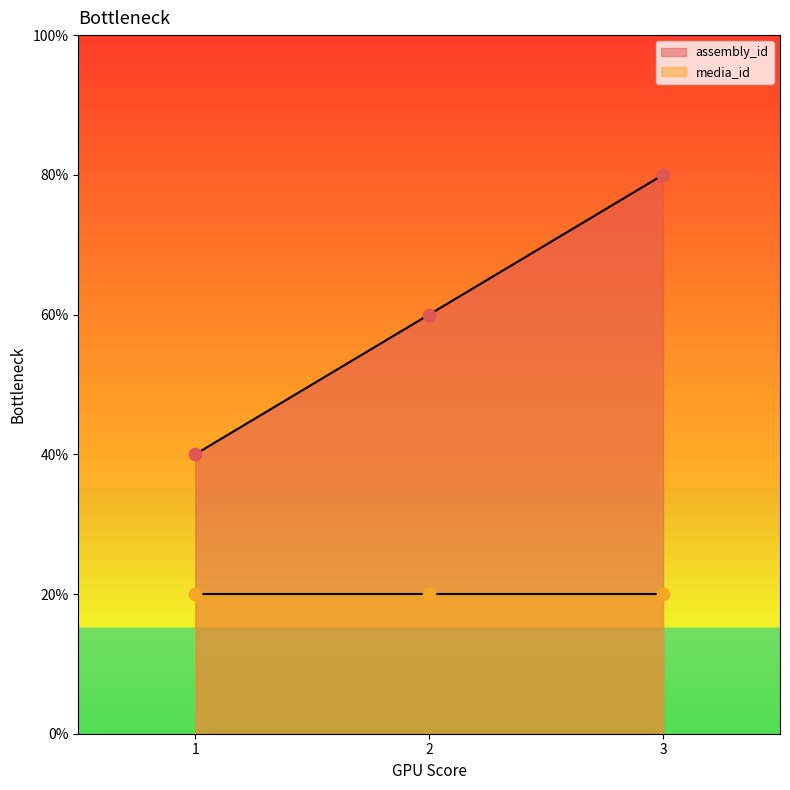

Approximately how many times larger is the value at 3 compared to 1?

2.0